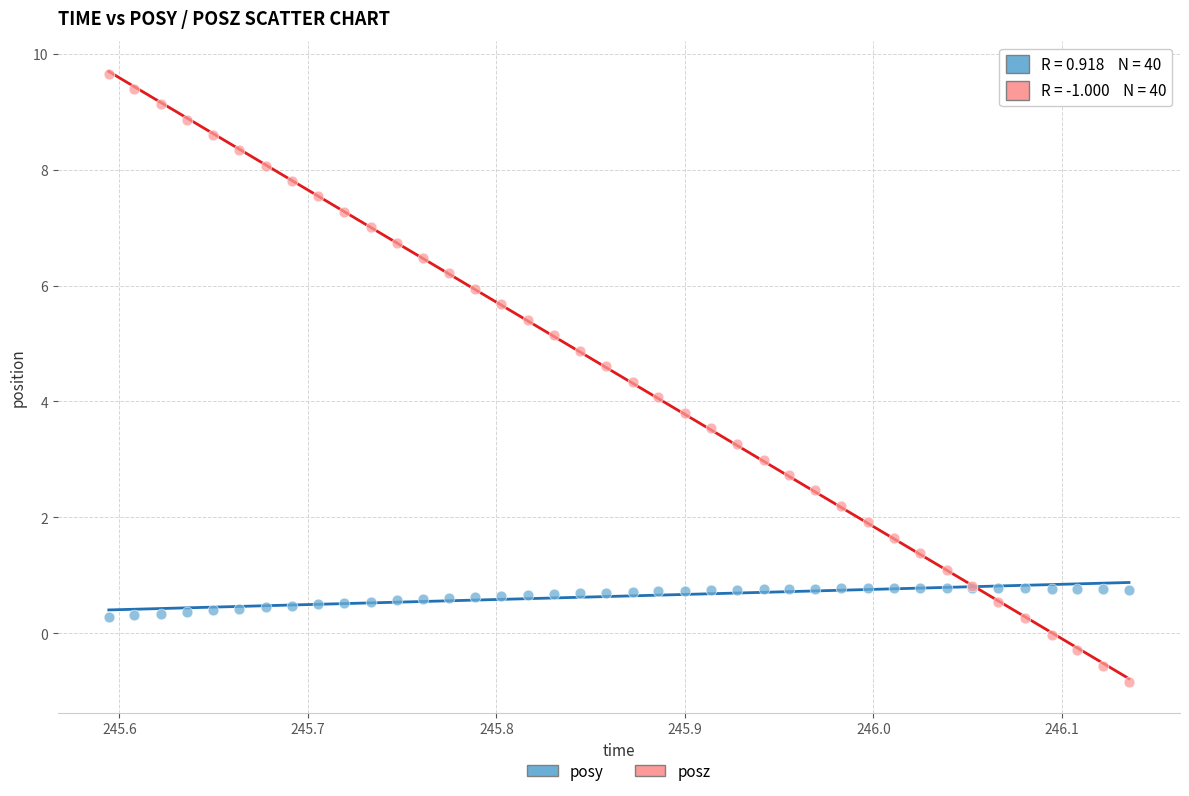

What are all the series names shown in the legend?

posy, posz